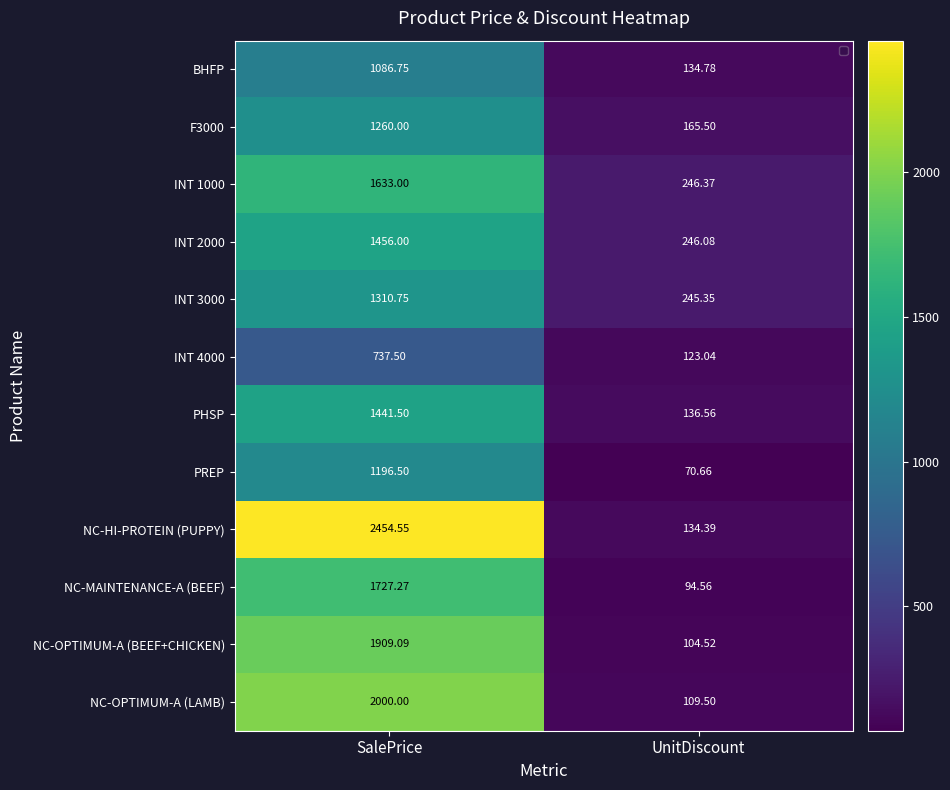

What is the total value across all series at SalePrice?

18212.9